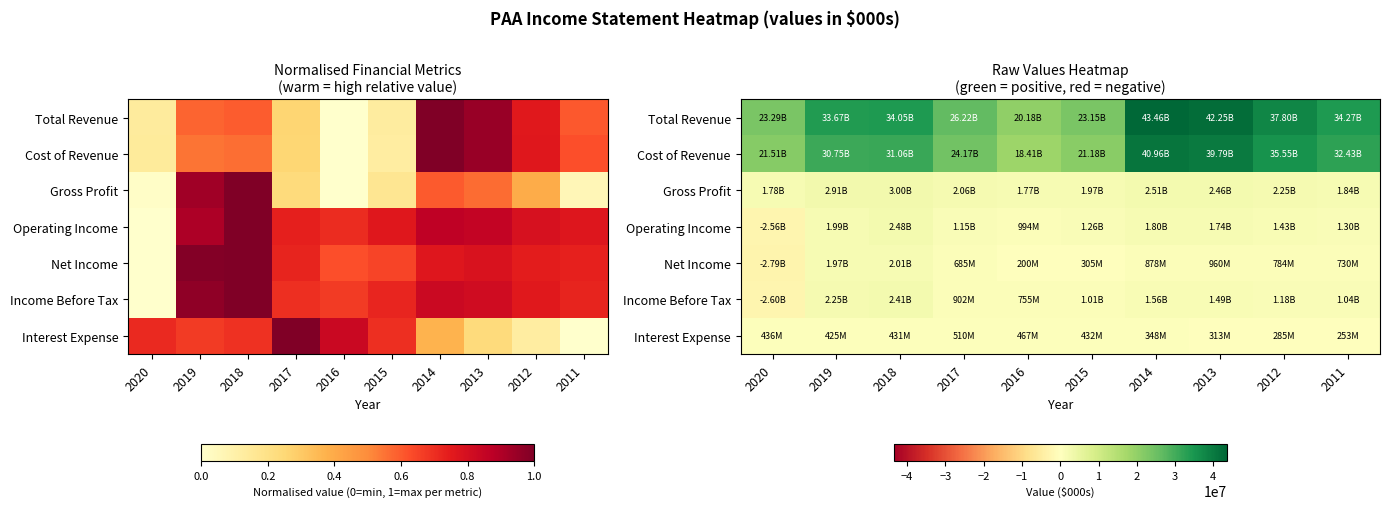

What is the approximate value of Total Revenue at 2011, to the nearest 50?

34275000